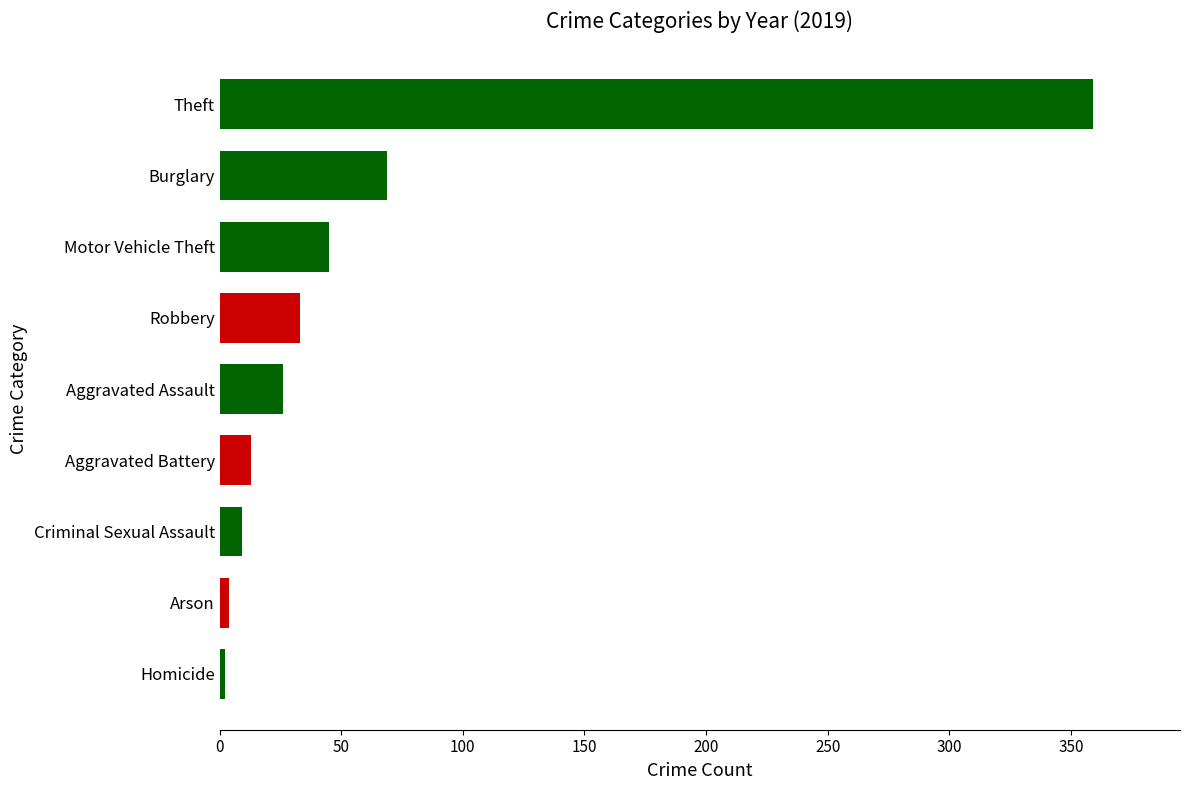

Which has a higher value, Robbery or Criminal Sexual Assault?

Robbery